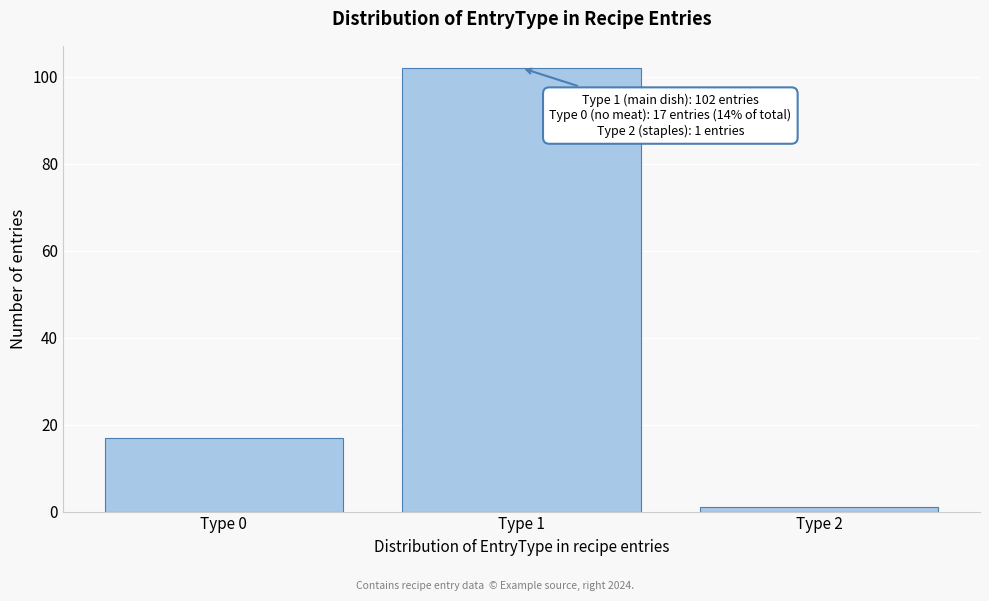

Reading left to right, what are all the values shown in this chart?

Type 0=17	Type 1=102	Type 2=1